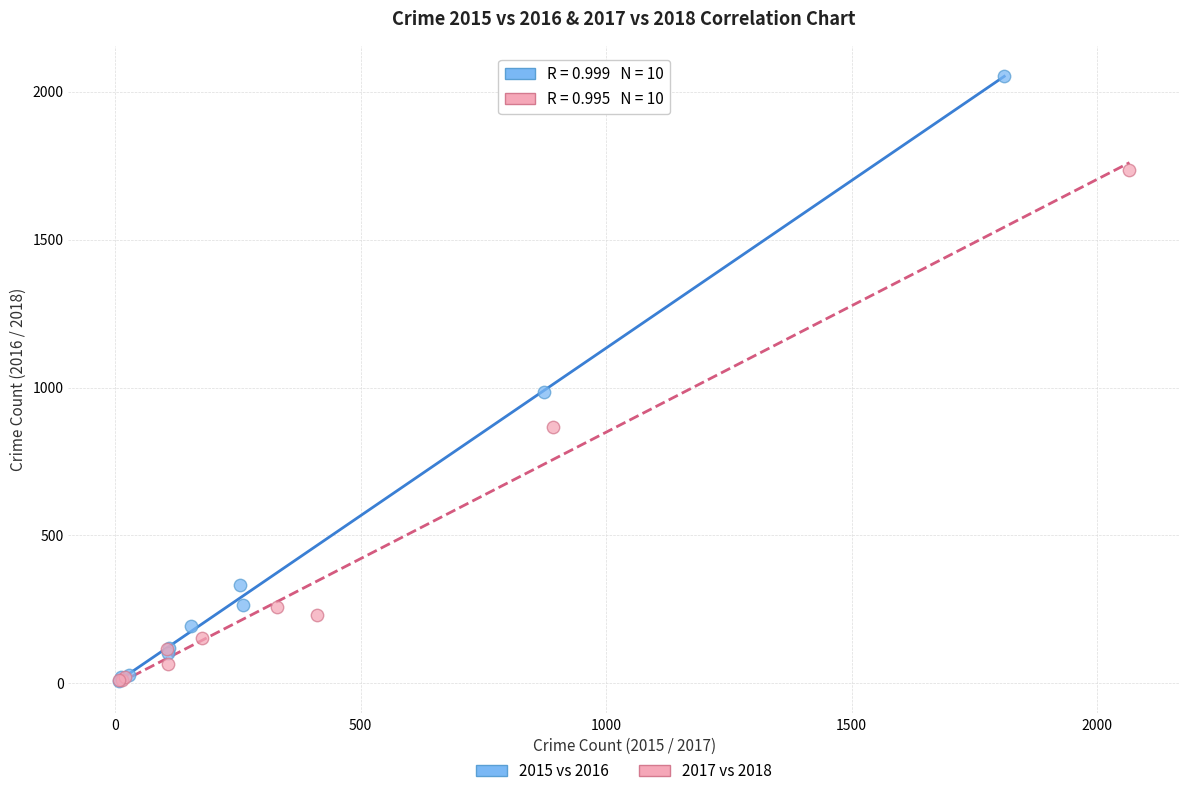

Which series has the largest Y range (max minus min)?

2015 vs 2016